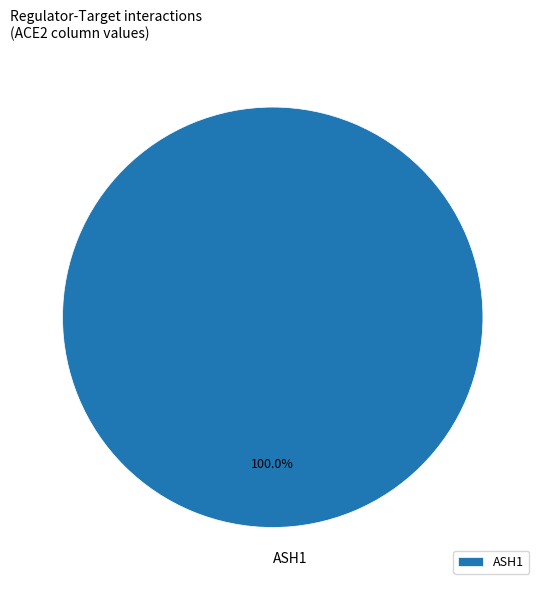

Which slice represents more than half of the pie?

ASH1